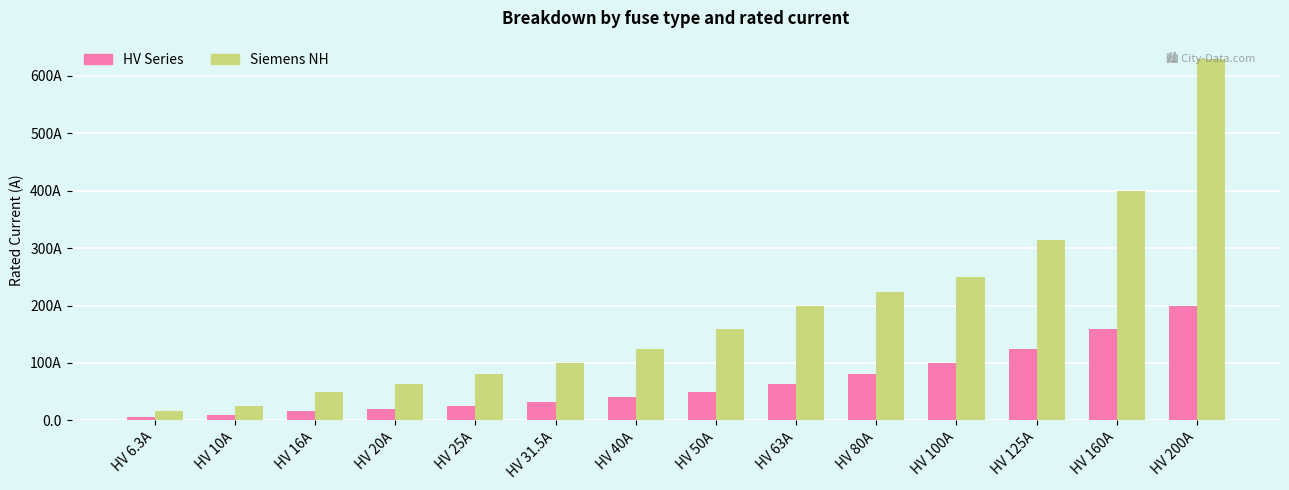

Does the chart contain stacked bars?

No